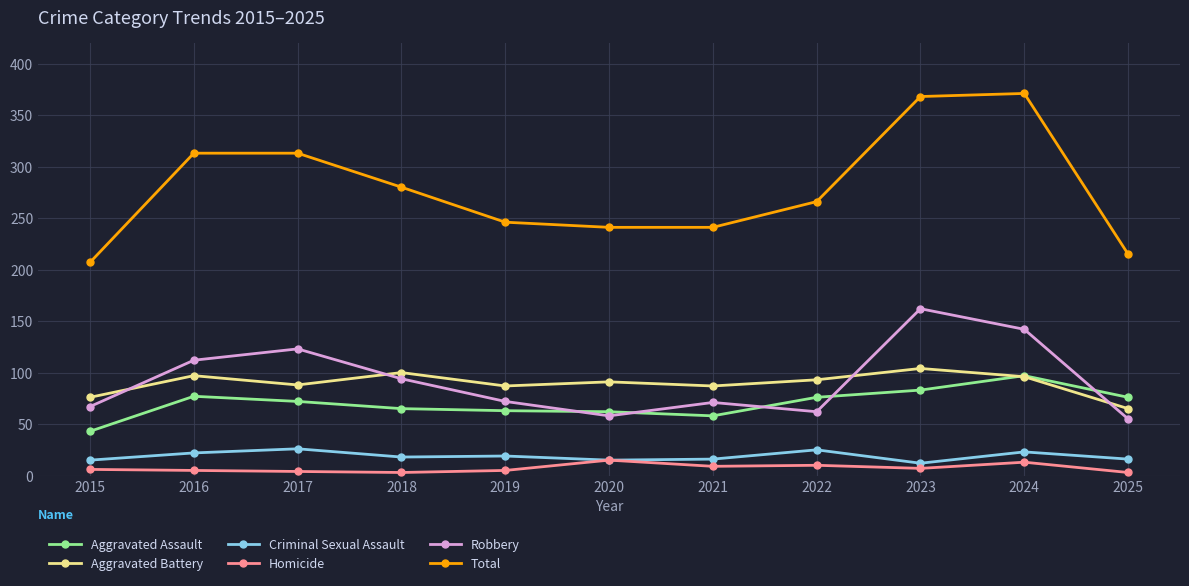

Does the chart display data point markers on the line(s)?

Yes